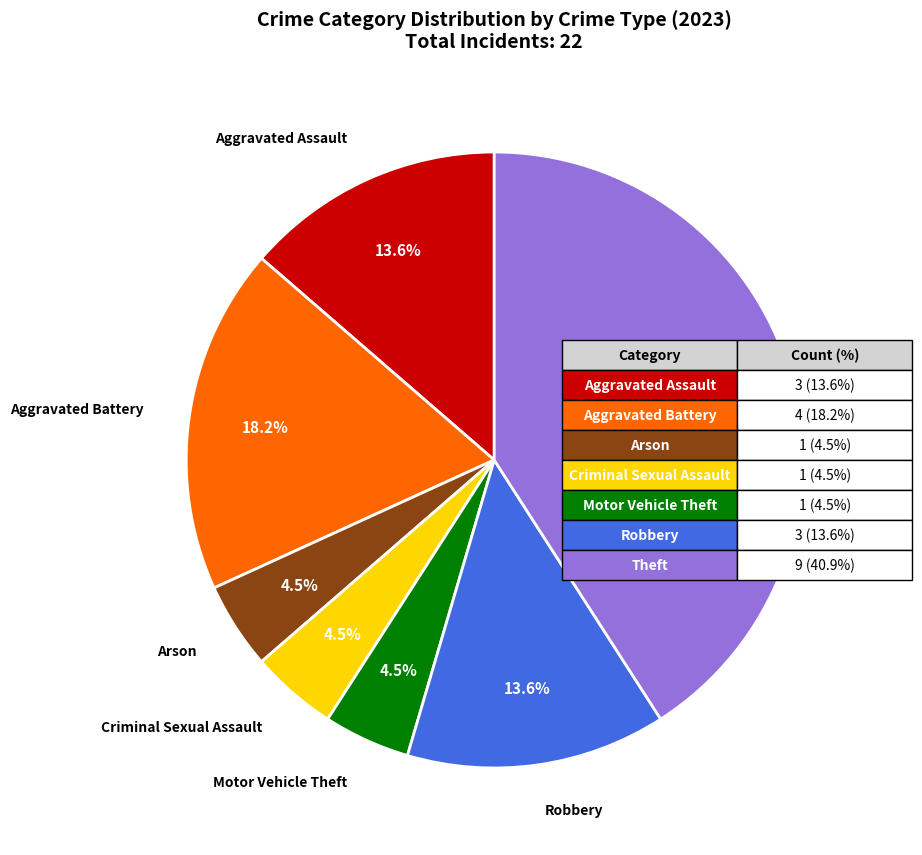

Does any single category account for the majority?

No